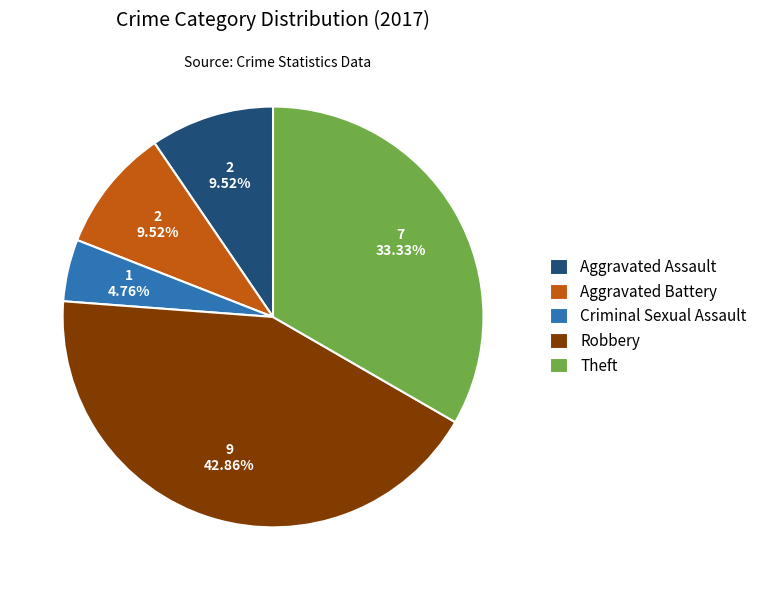

Which category has the biggest portion of the pie?

Robbery